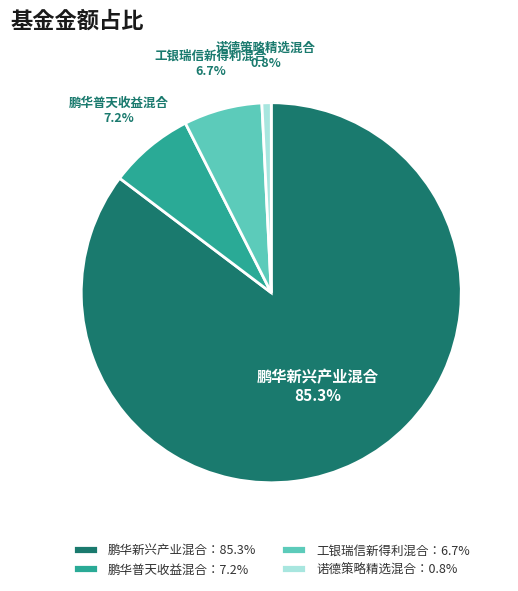

Which category has the biggest portion of the pie?

鹏华新兴产业混合：85.3%